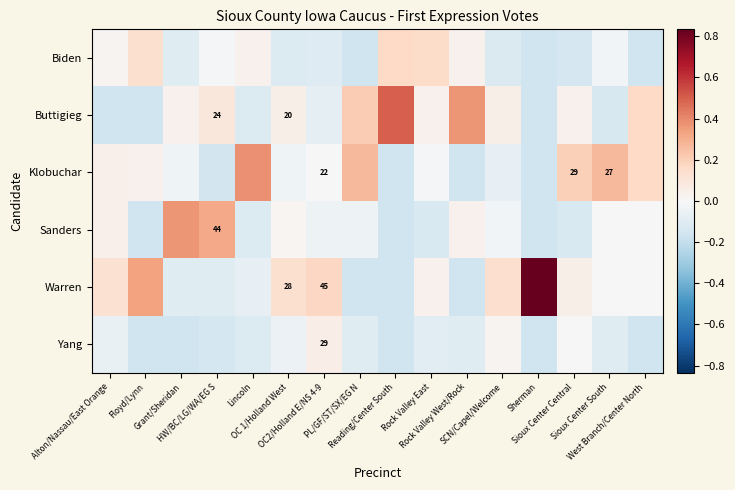

How many data points in Biden are less than 0?

10